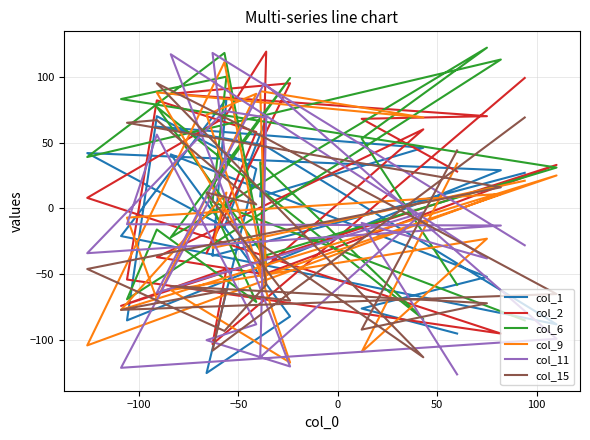

How many intersections are there between col_11 and col_9?

14